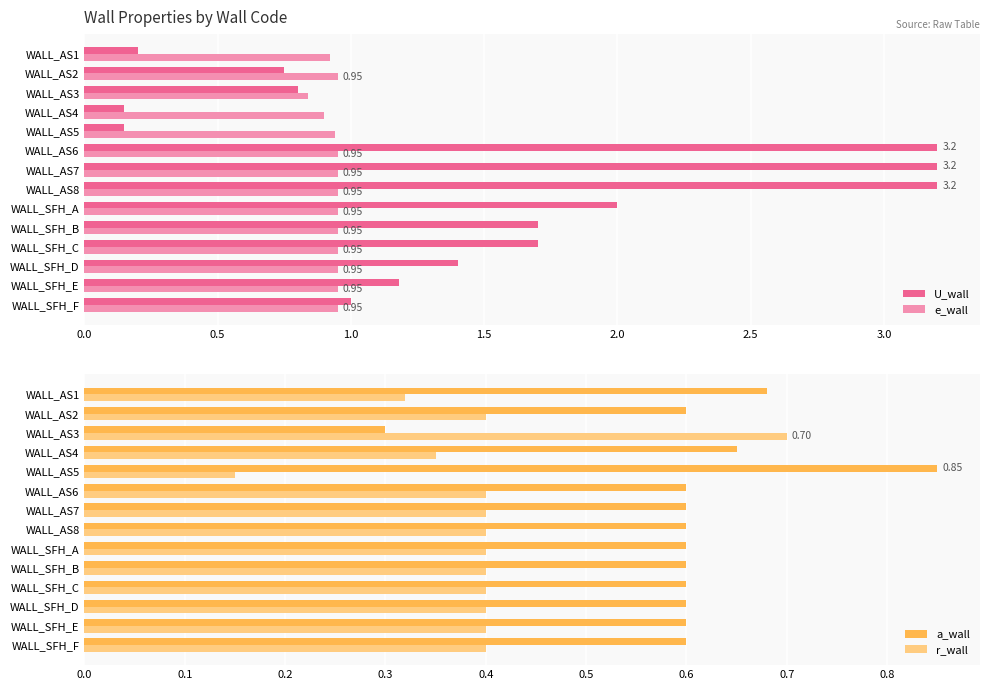

What is the value of the e_wall bar at the 8th from the left?

0.9